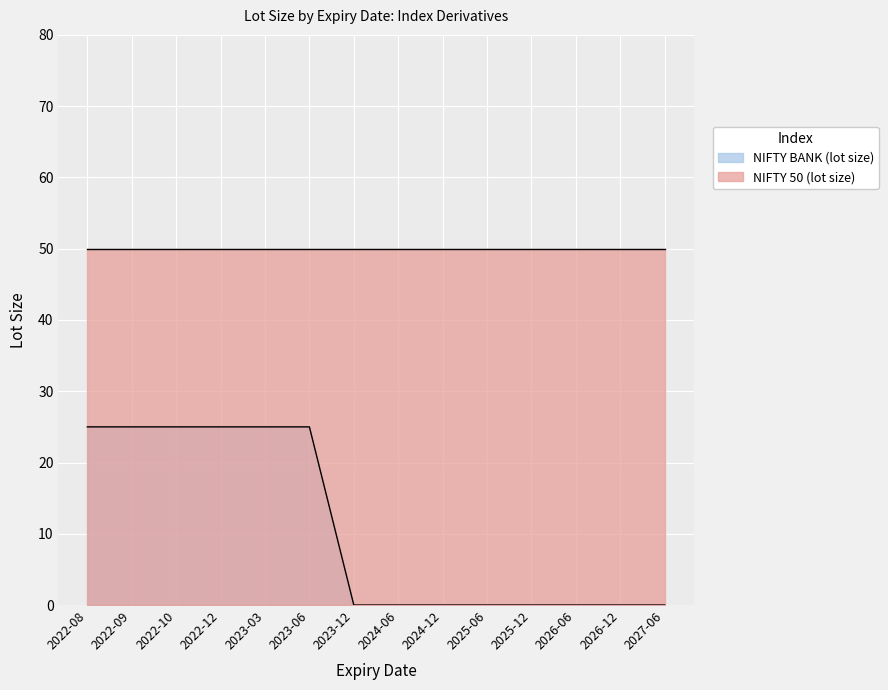

Rank the categories by value from highest to lowest.

2022-08, 2022-09, 2022-10, 2022-12, 2023-03, 2023-06, 2023-12, 2024-06, 2024-12, 2025-06, 2025-12, 2026-06, 2026-12, 2027-06